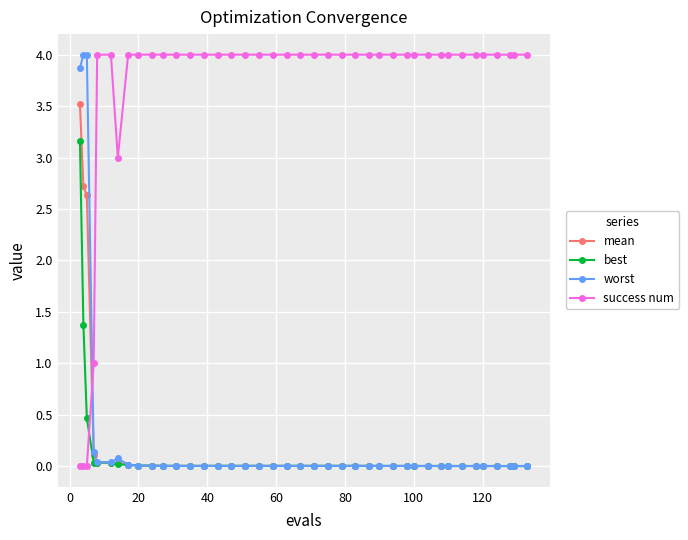

What is the value of the best point at the 1st from the left?

3.2